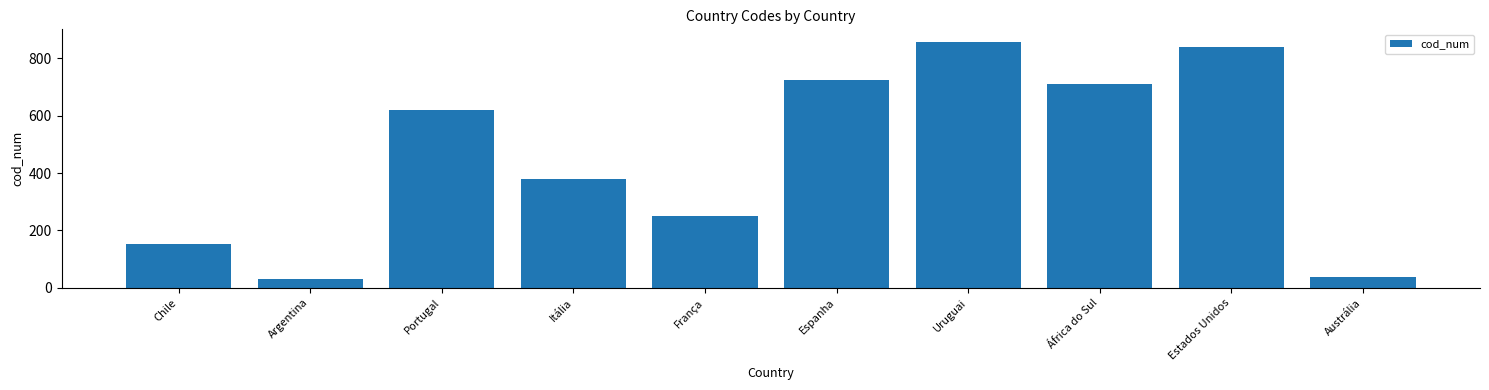

What is the sum of all values?

4602